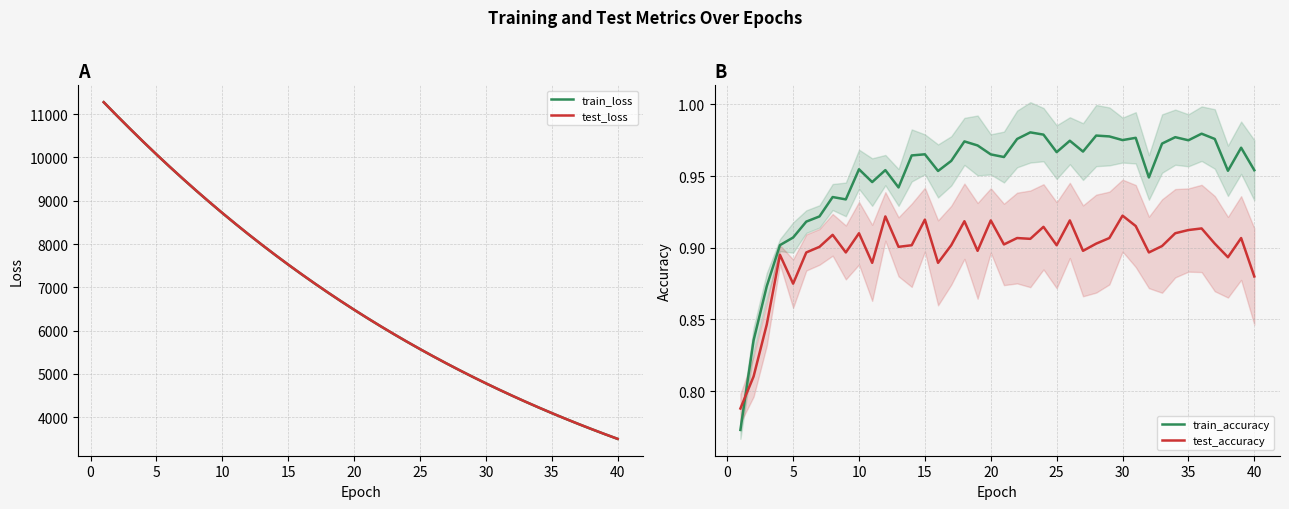

True or false: test_accuracy and train_accuracy intersect in this chart.

True